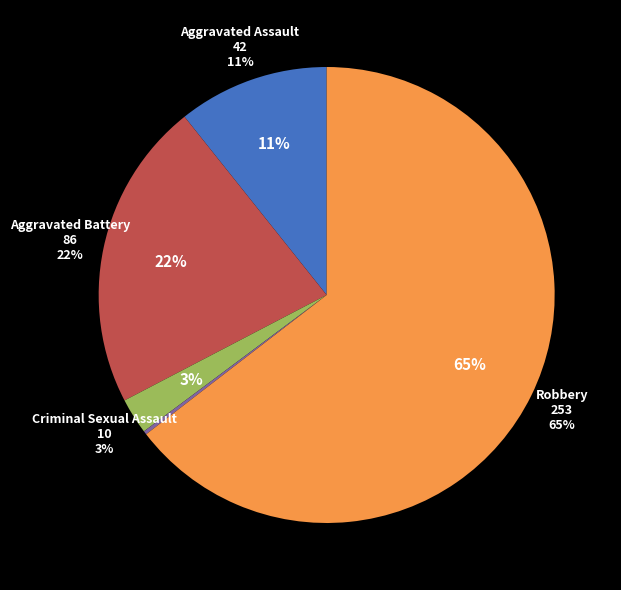

Rank the categories by value from highest to lowest.

Robbery, Aggravated Battery, Aggravated Assault, Criminal Sexual Assault, Homicide